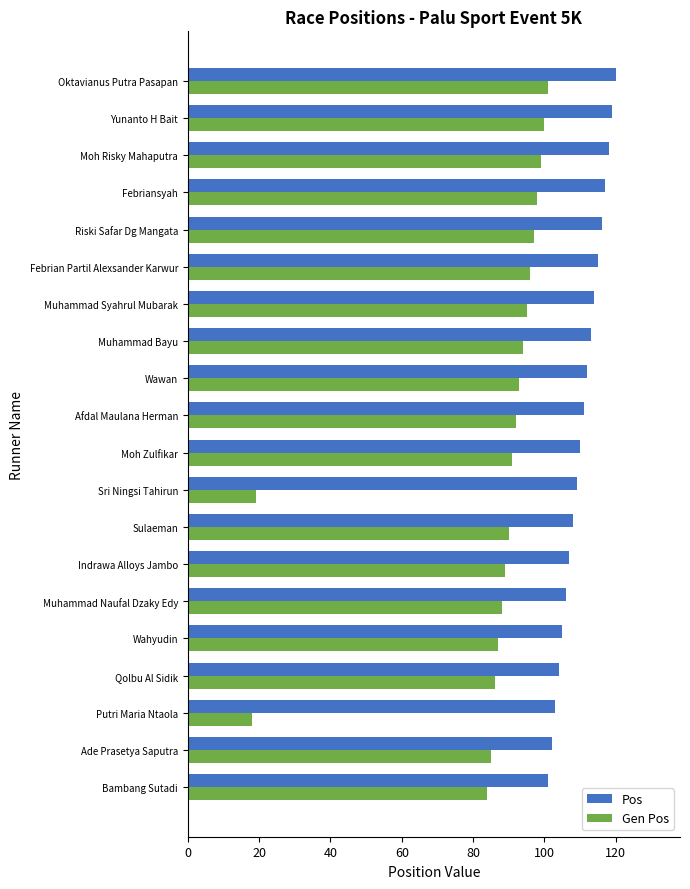

How many data points does each series have?

20